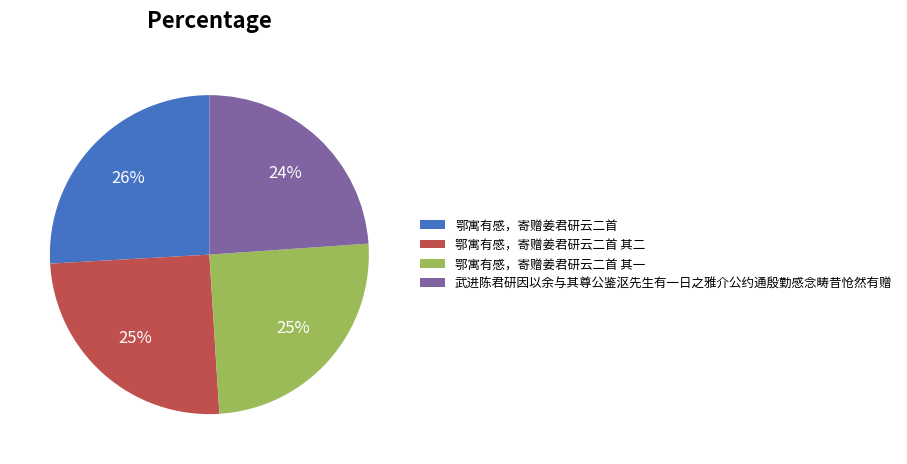

Does 鄂寓有感，寄赠姜君研云二首 其一 account for over 50% of the chart?

No